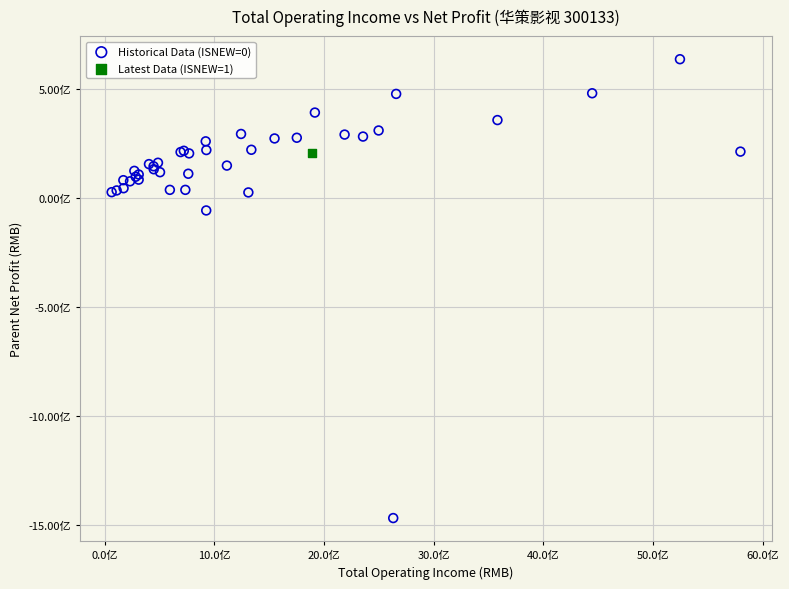

What are all the series names shown in the legend?

Historical Data (ISNEW=0), Latest Data (ISNEW=1)